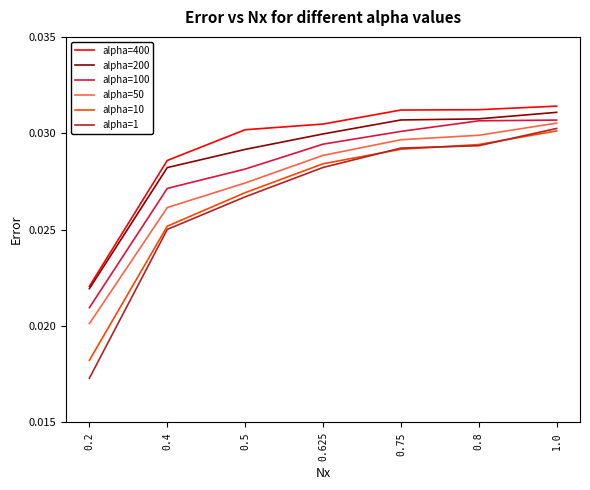

What position from the right is 0.8?

2